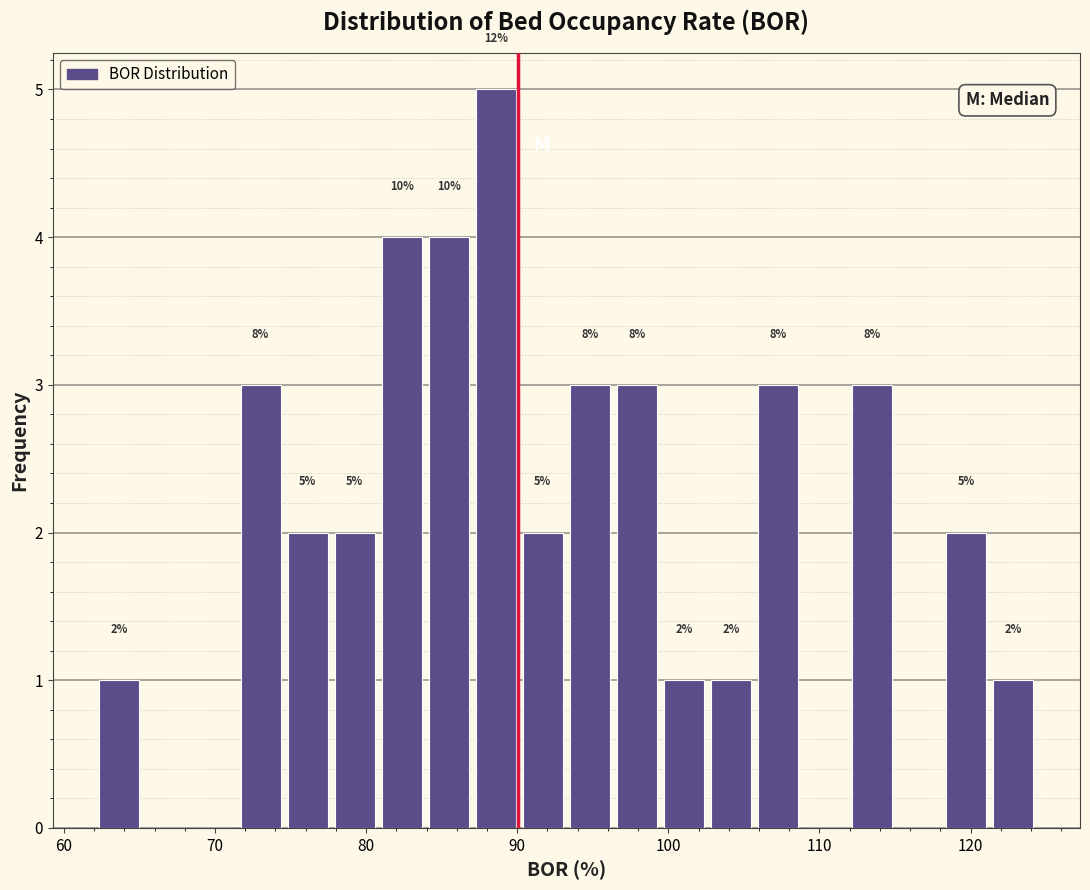

Read against the x-axis, roughly where is the centre of the tallest bar?

89